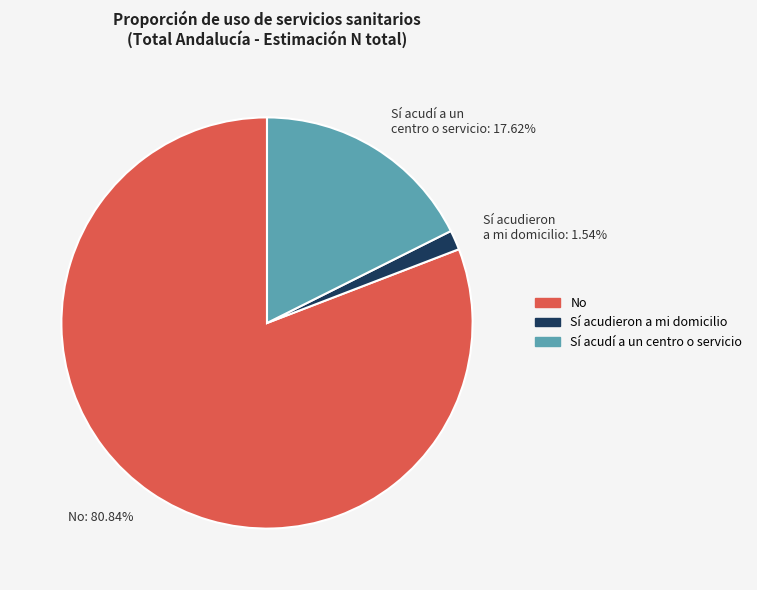

Does any single category account for the majority?

Yes